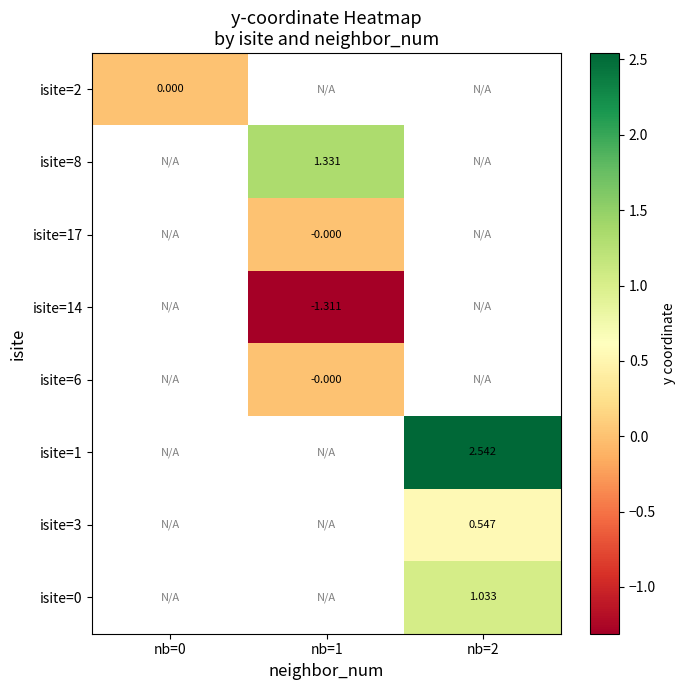

Is the value of isite=14 at nb=1 greater than the value of isite=0 at nb=2?

No